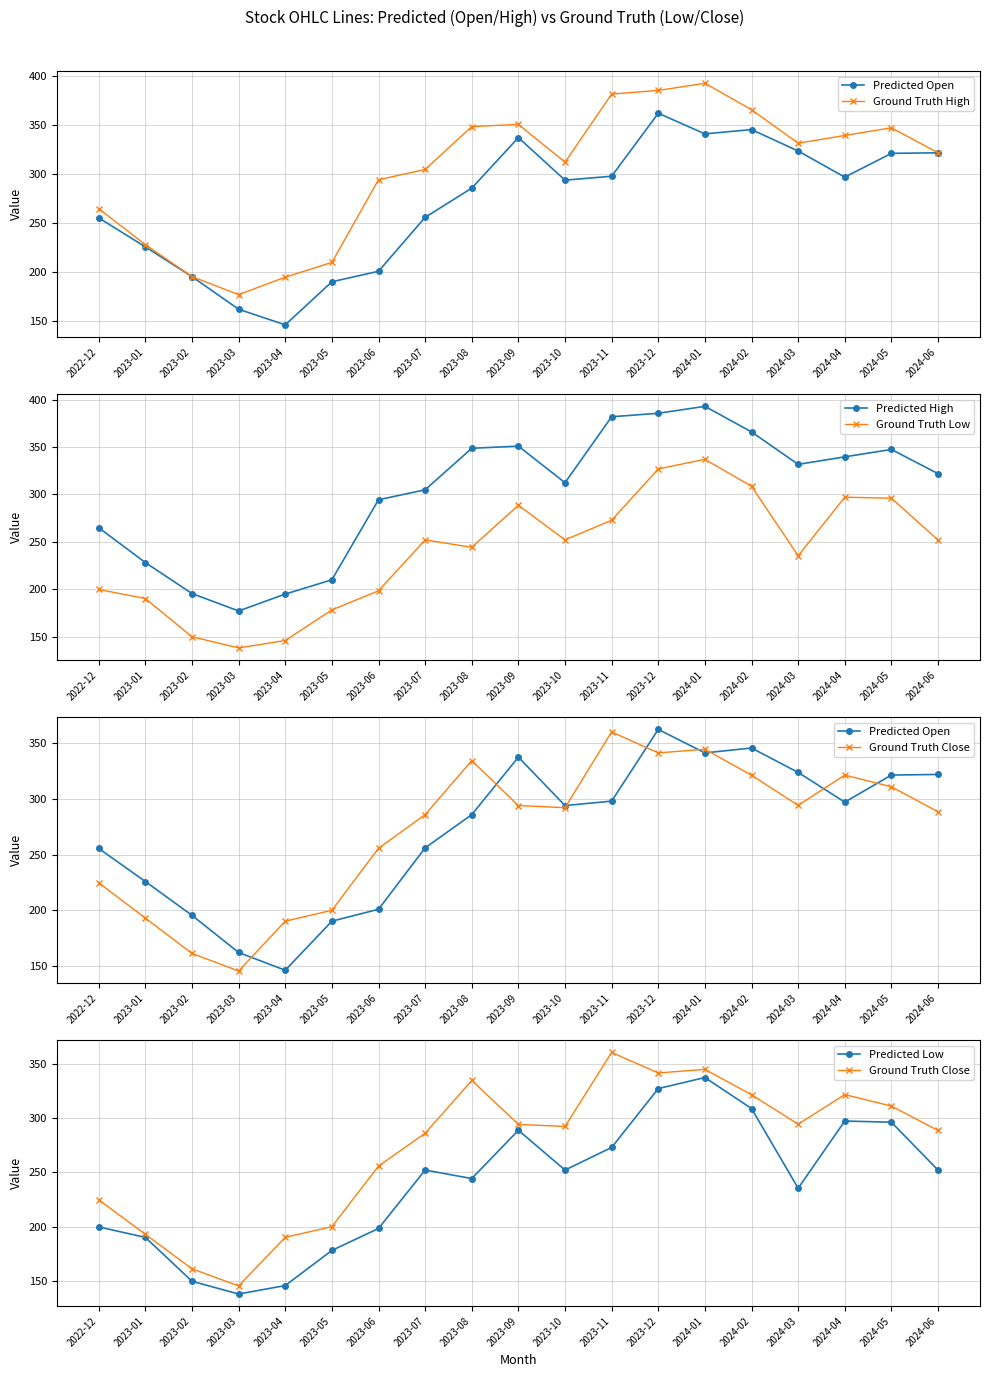

What is the difference between the Ground Truth High values at 2023-09 and 2023-06?

56.6